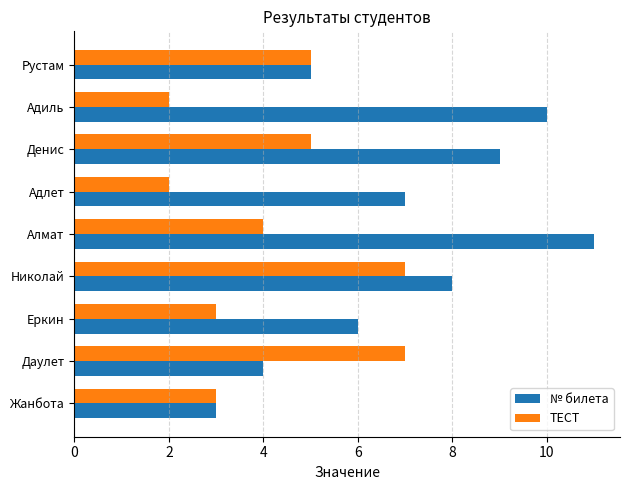

Which series has the largest range (max minus min)?

№ билета